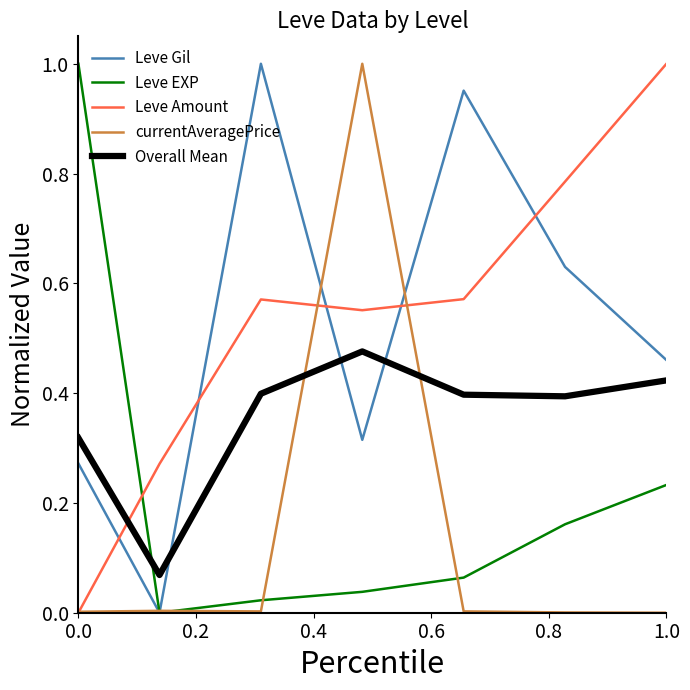

After their last crossing, which series has the higher values: Leve Gil or Leve Amount?

Leve Amount